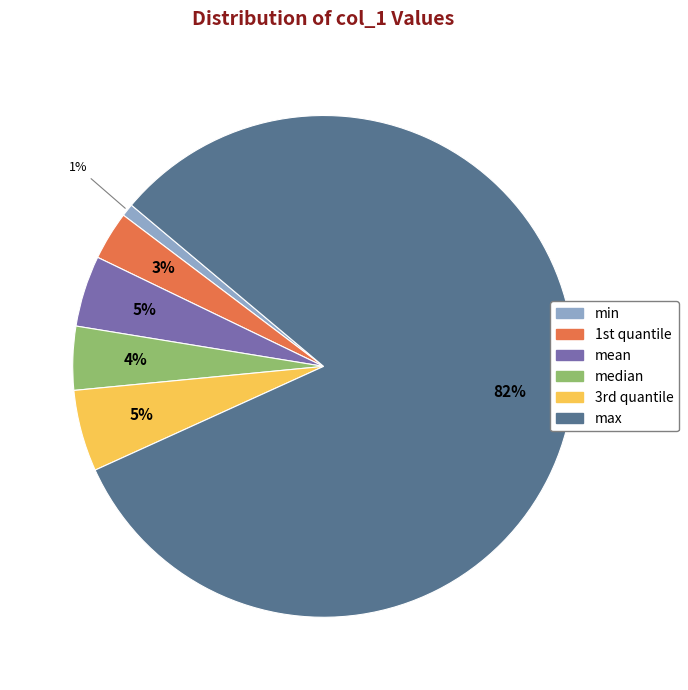

Does mean represent more than half of the total?

No